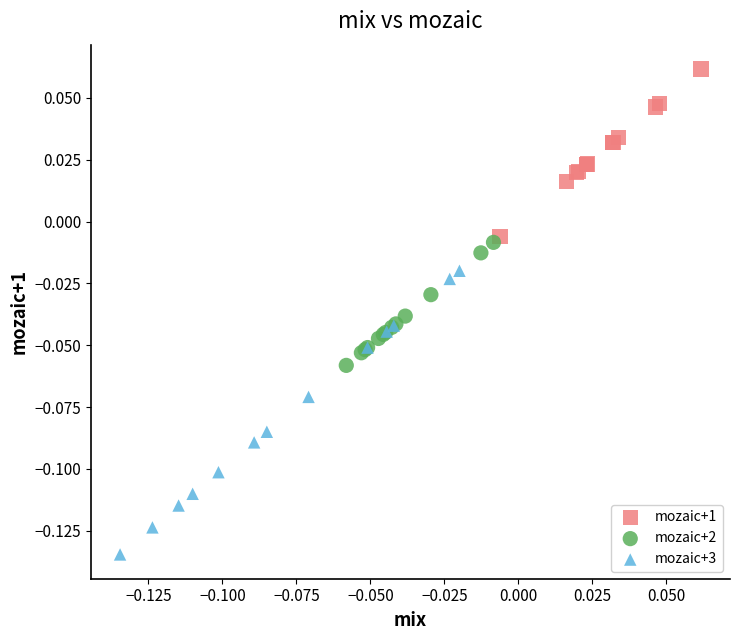

Which series reaches the minimum Y coordinate?

mozaic+3